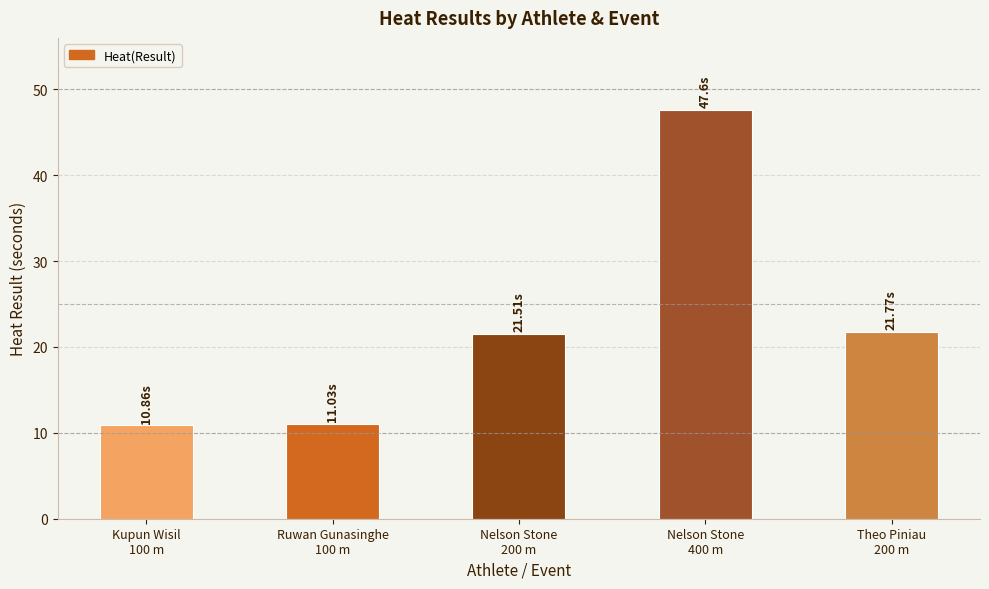

What is the sum of the values at Theo Piniau
200 m and Kupun Wisil
100 m?

32.6